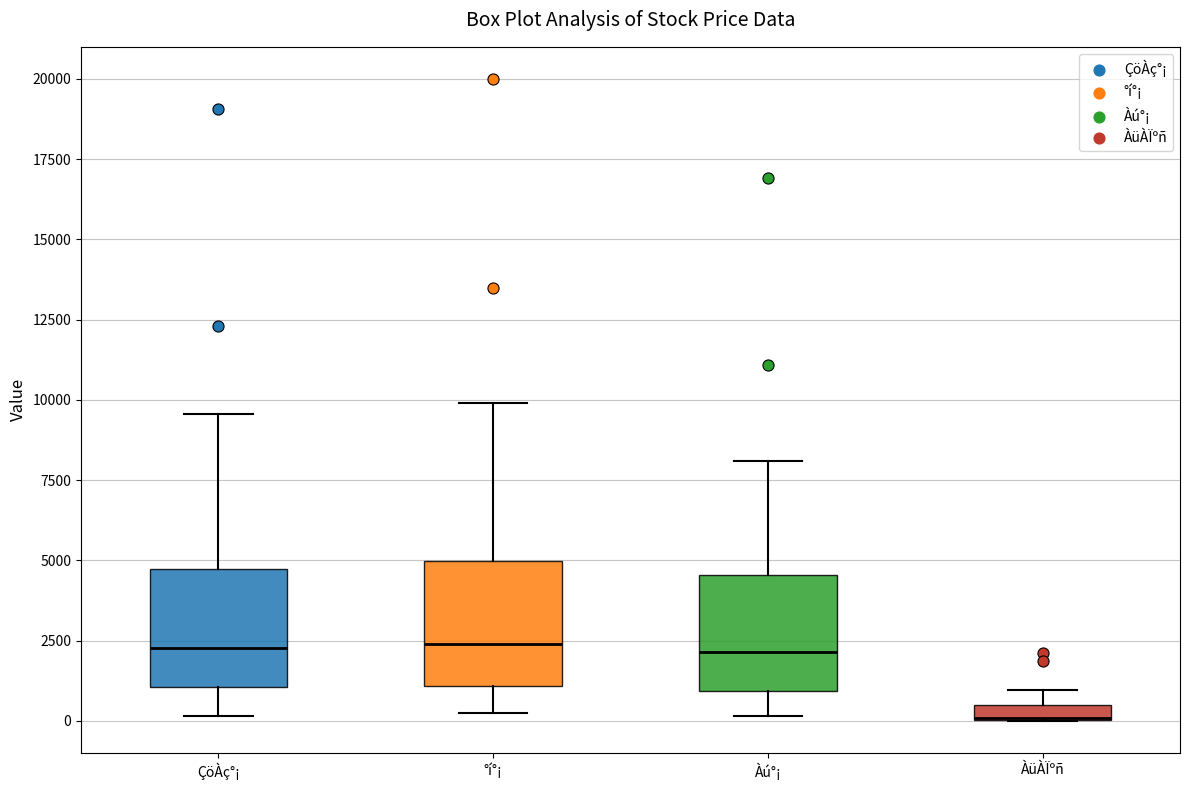

Where is the lower edge of the box for ÀüÀÏºñ on the y-axis? The values are not printed on the chart, so give them approximately, as read against the axis.

0